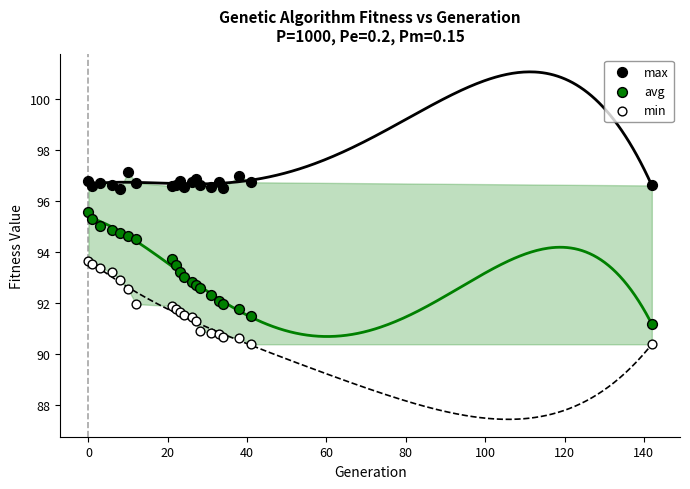

What are all the series names shown in the legend?

max, avg, min